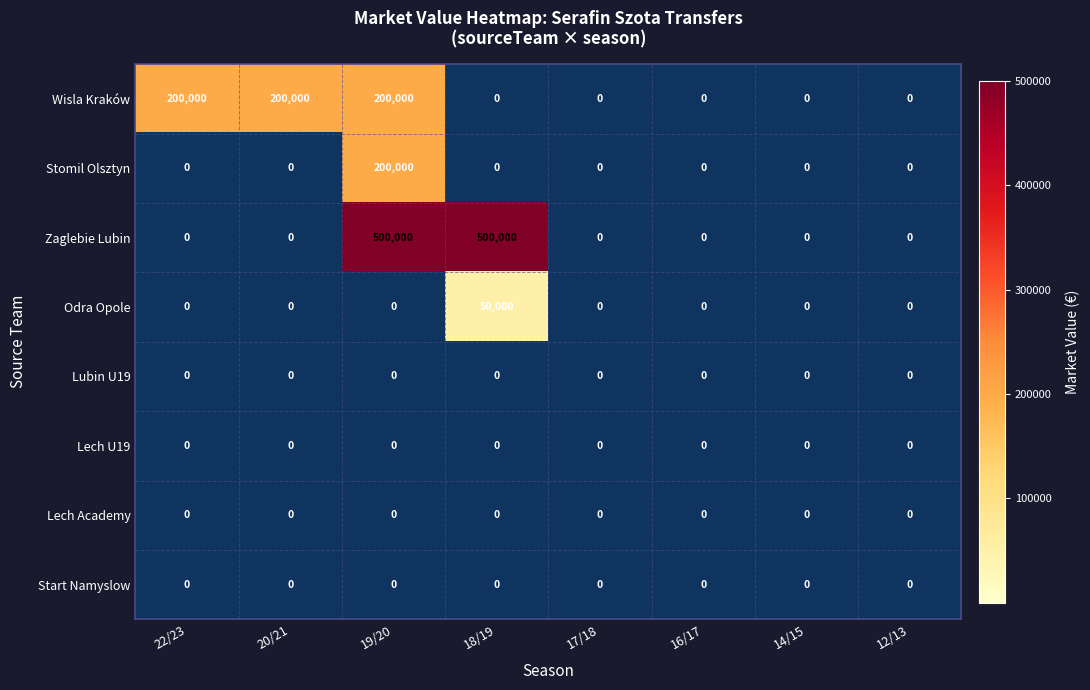

What is the difference between the highest and lowest values at 22/23?

200000